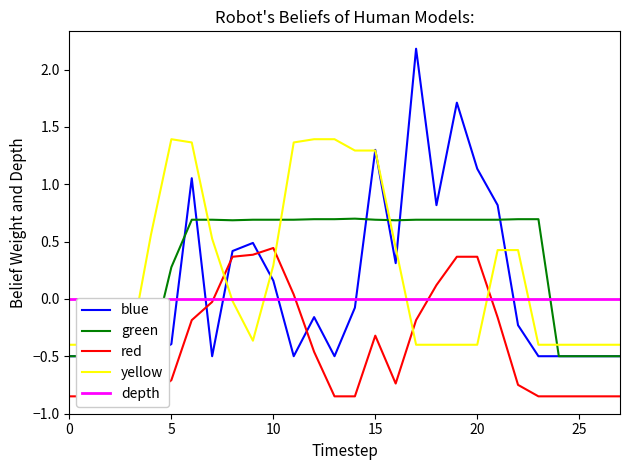

How many times do yellow and red cross each other?

4